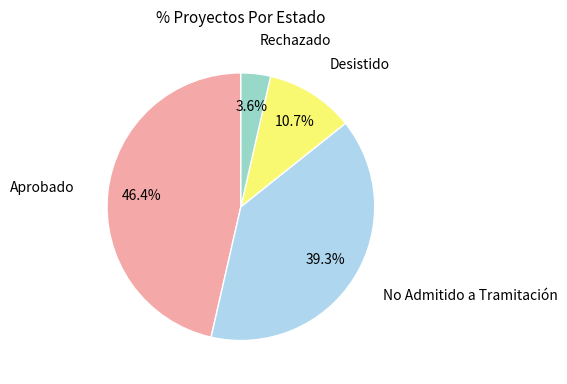

True or false: No Admitido a Tramitación accounts for 39% of the total.

True